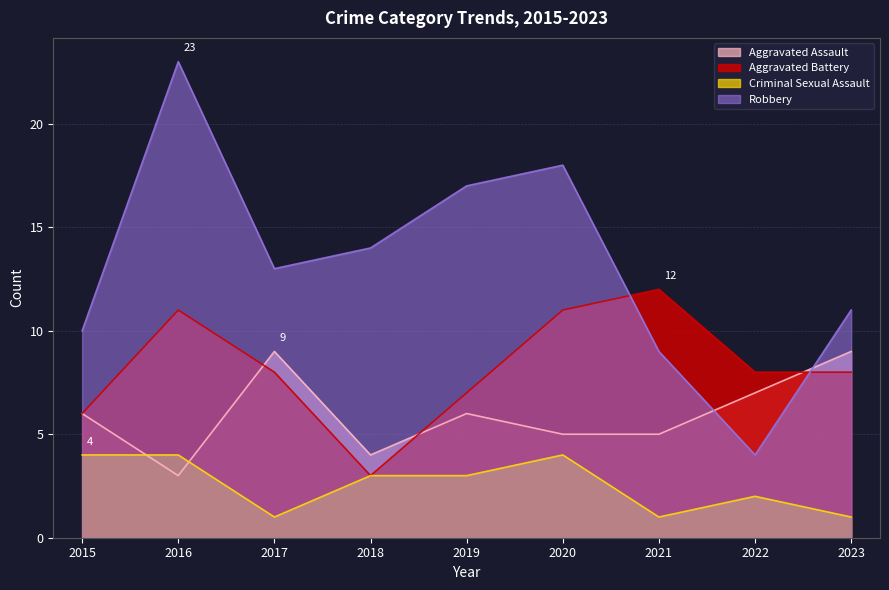

Which has a higher value, 2019 or 2022?

2022